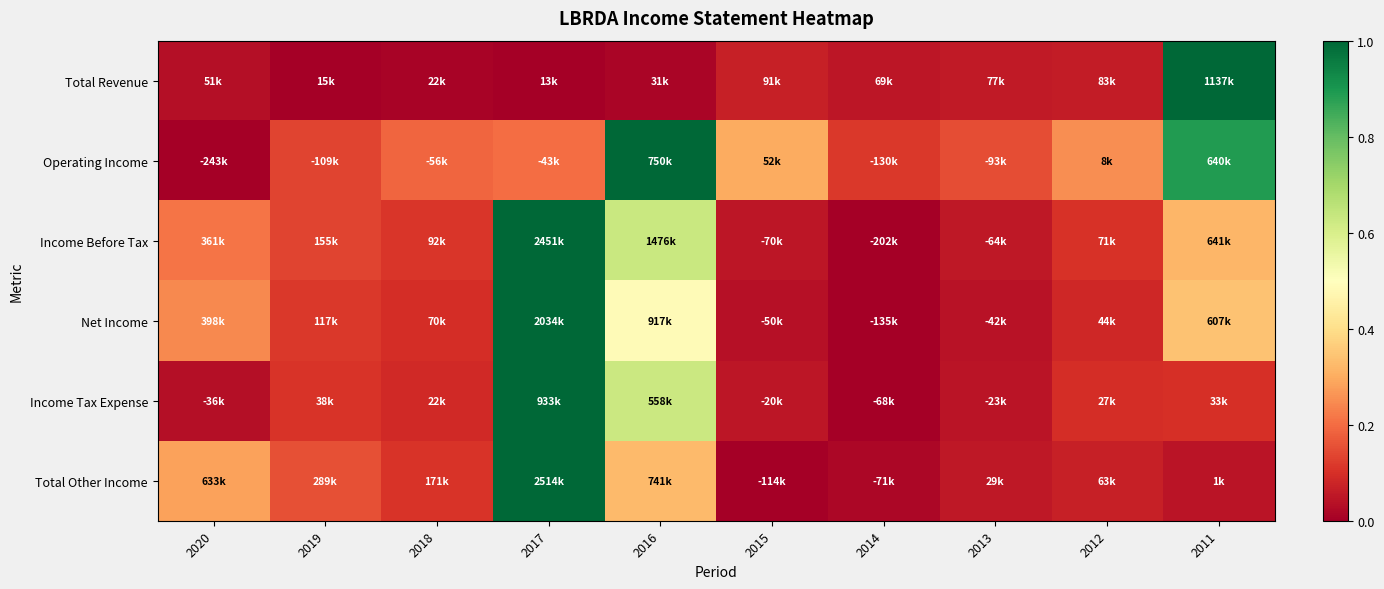

Rank the series at 2018 from lowest to highest value.

Total Revenue, Income Tax Expense, Net Income, Total Other Income, Income Before Tax, Operating Income